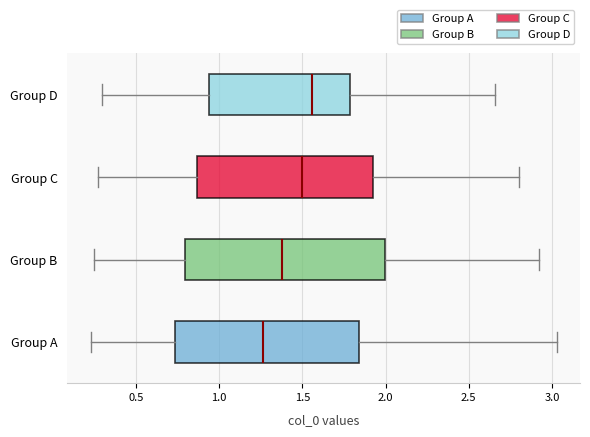

Where is the right edge of the box for Group A on the x-axis? The values are not printed on the chart, so give them approximately, as read against the axis.

1.85